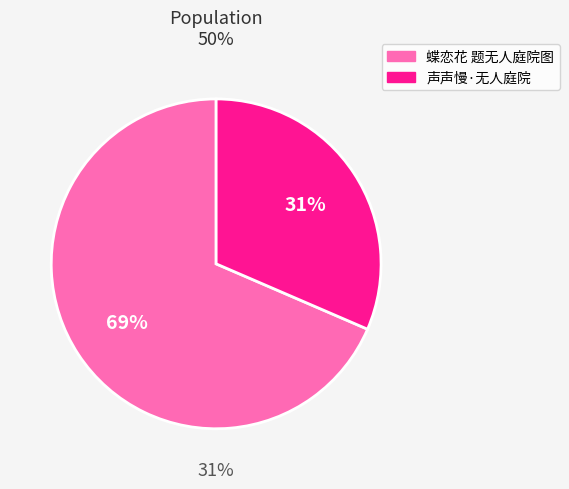

What is the ratio of the value at 蝶恋花 题无人庭院图 to the value at 声声慢·无人庭院?

2.2